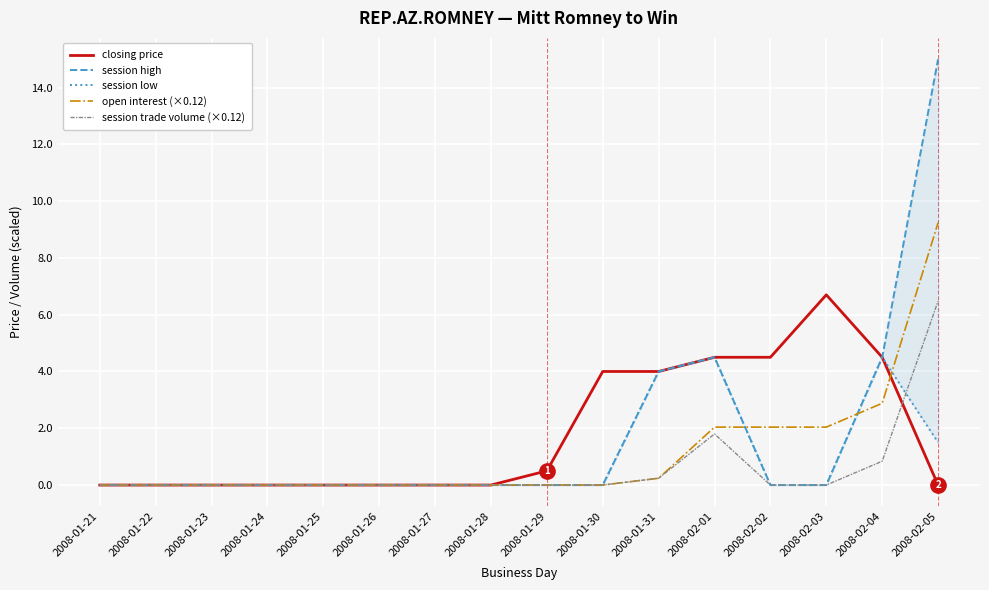

How many lines are shown in the chart?

5